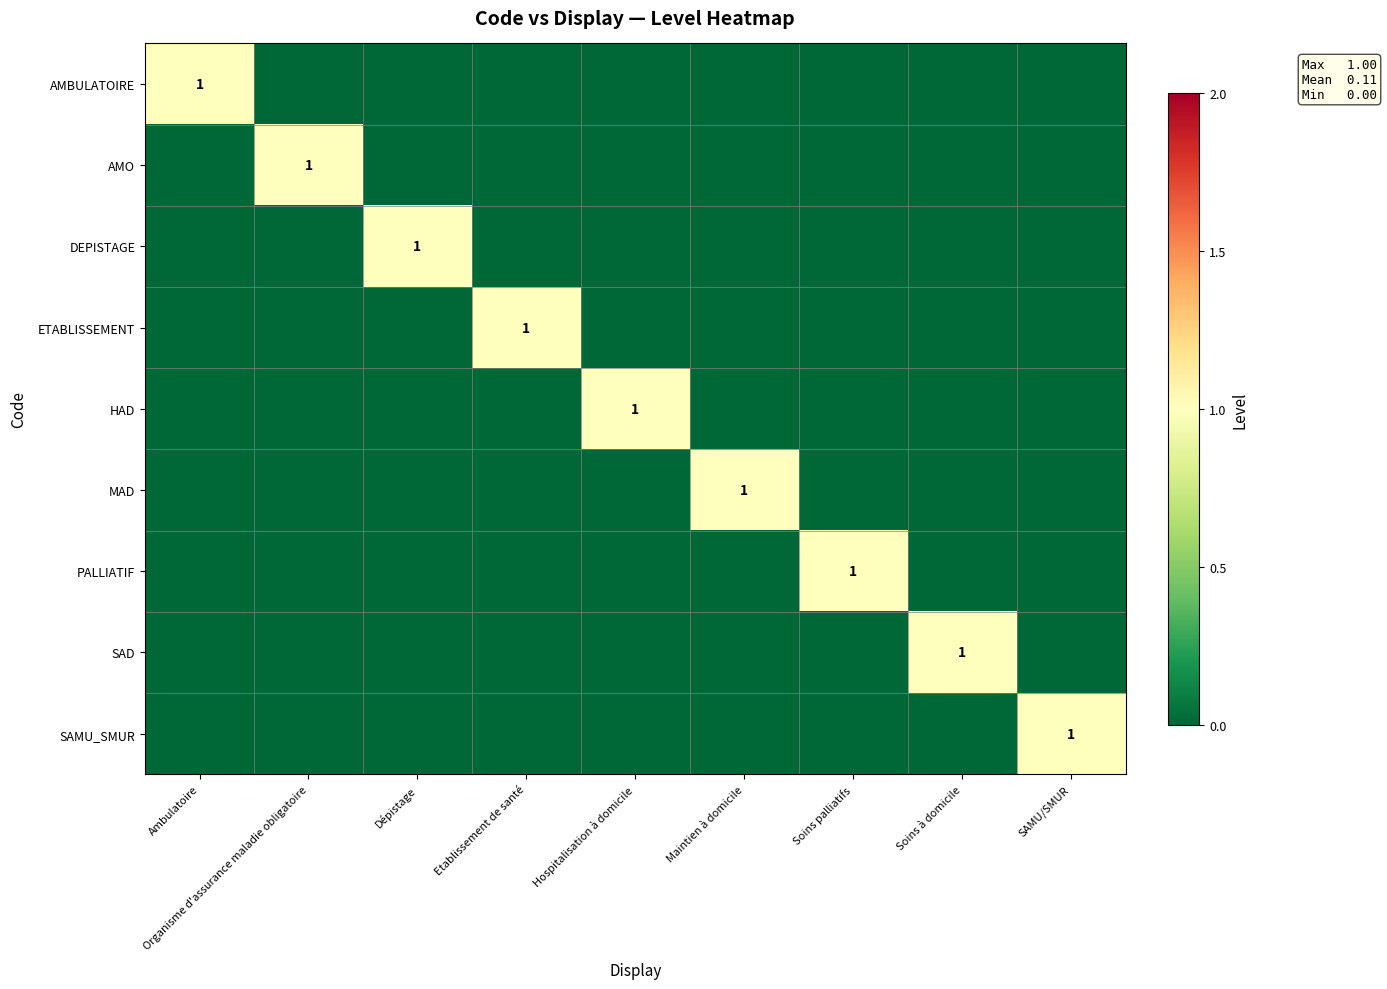

What is the total value across all series at Organisme d'assurance maladie obligatoire?

1